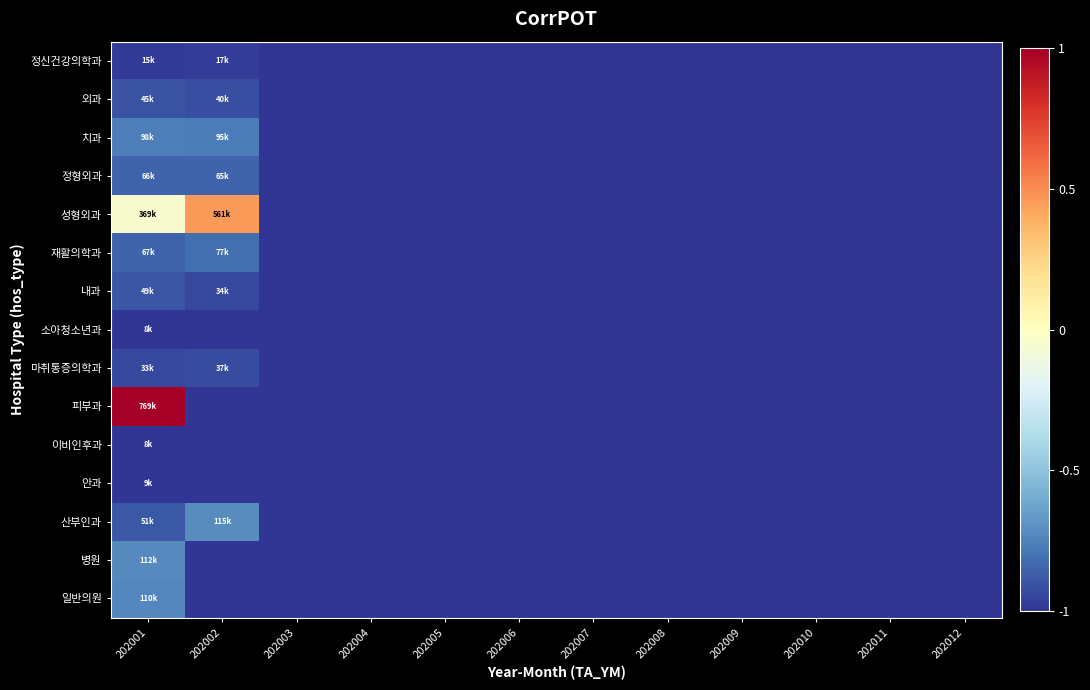

Rank the series by their maximum value, from lowest to highest.

소아청소년과, 이비인후과, 안과, 정신건강의학과, 마취통증의학과, 외과, 내과, 정형외과, 재활의학과, 치과, 일반의원, 병원, 산부인과, 성형외과, 피부과